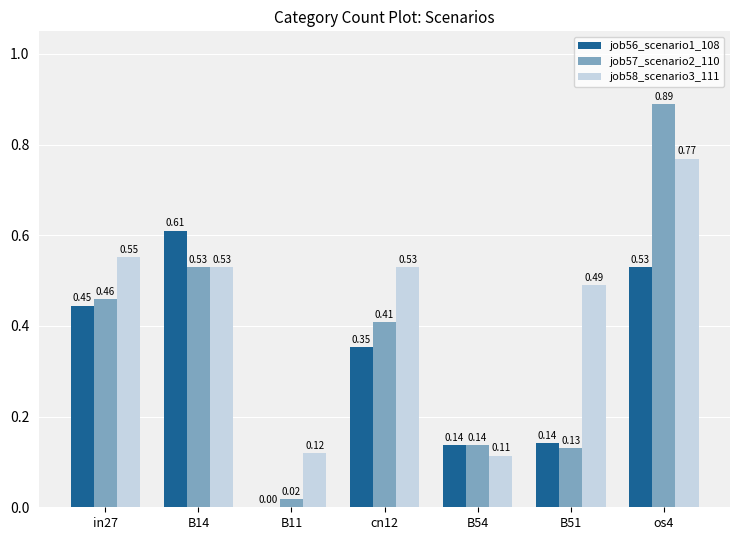

Between B11 and B54, which series saw the biggest shift?

job56_scenario1_108